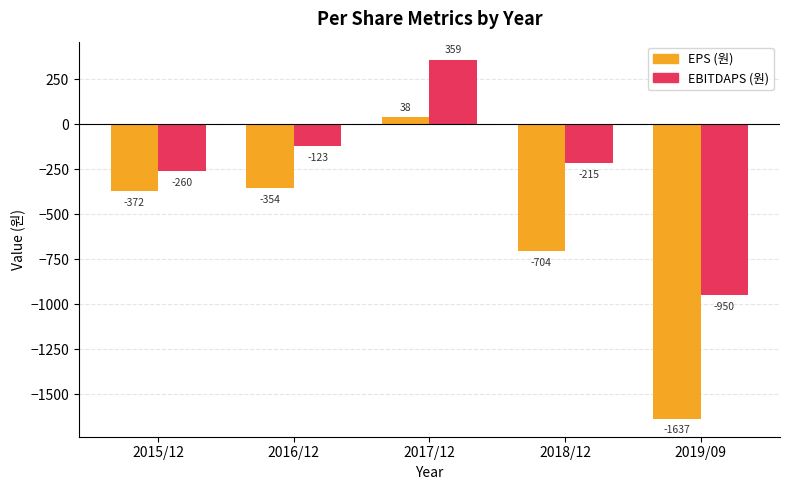

What position from the right is 2018/12?

2